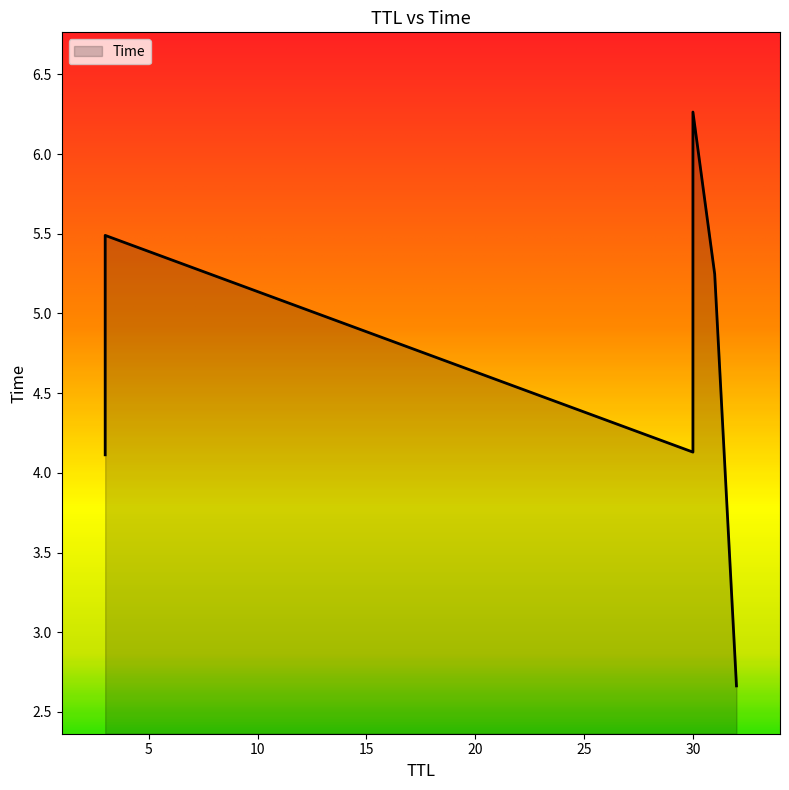

What is the difference between the maximum and minimum values?

3.6